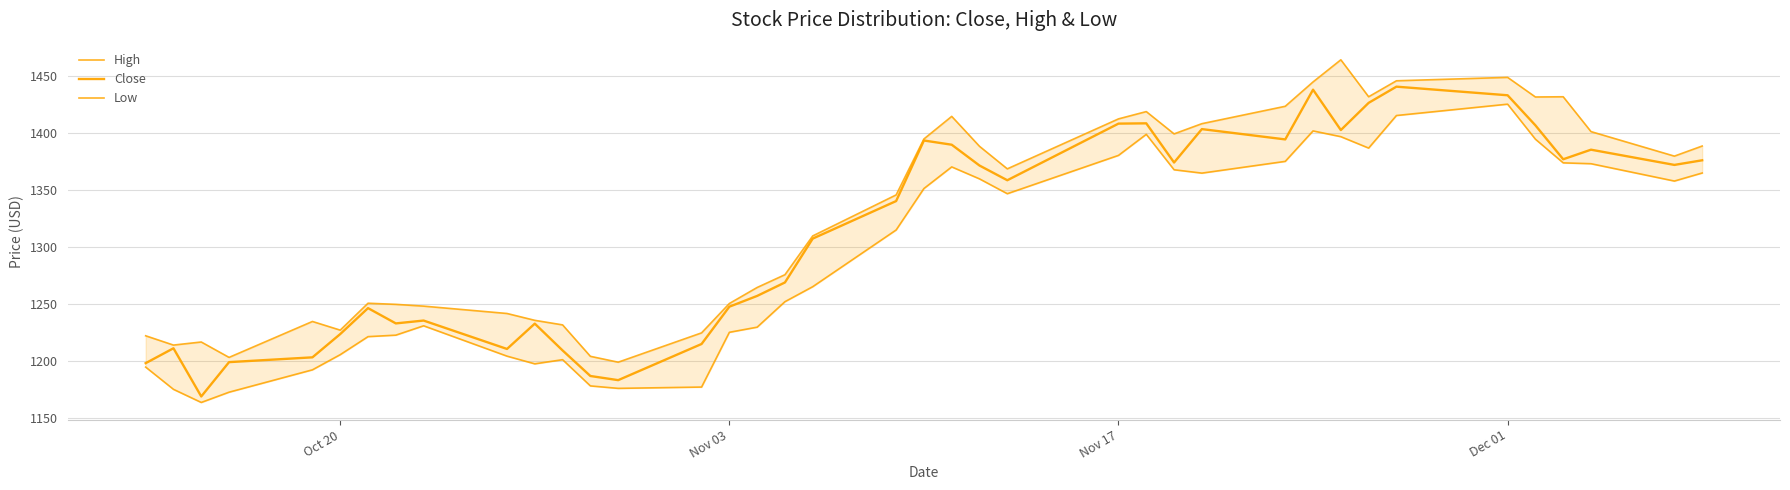

True or false: High and Close intersect in this chart.

False